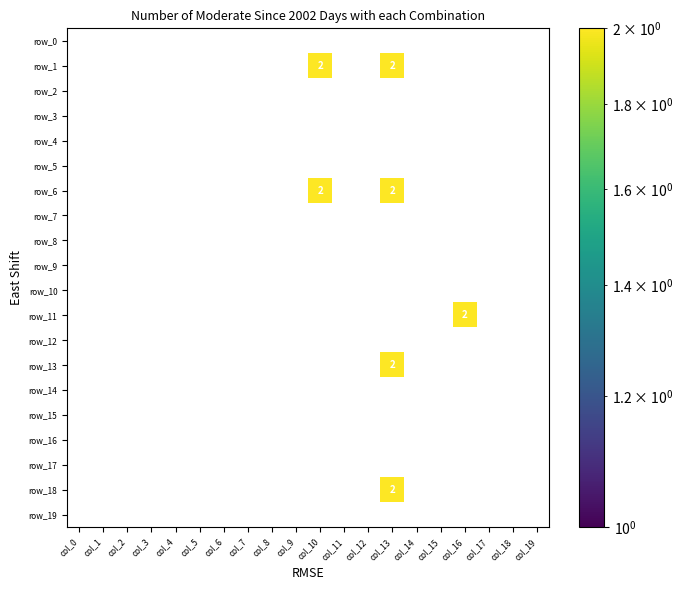

Reading right to left, list all the values displayed in this chart.

row_0: 0	0	0	0	0	0	0	0	0	0	0	0	0	0	0	0	0	0	0	0
row_1: 0	0	0	0	0	0	2	0	0	2	0	0	0	0	0	0	0	0	0	0
row_2: 0	0	0	0	0	0	0	0	0	0	0	0	0	0	0	0	0	0	0	0
row_3: 0	0	0	0	0	0	0	0	0	0	0	0	0	0	0	0	0	0	0	0
row_4: 0	0	0	0	0	0	0	0	0	0	0	0	0	0	0	0	0	0	0	0
row_5: 0	0	0	0	0	0	0	0	0	0	0	0	0	0	0	0	0	0	0	0
row_6: 0	0	0	0	0	0	2	0	0	2	0	0	0	0	0	0	0	0	0	0
row_7: 0	0	0	0	0	0	0	0	0	0	0	0	0	0	0	0	0	0	0	0
row_8: 0	0	0	0	0	0	0	0	0	0	0	0	0	0	0	0	0	0	0	0
row_9: 0	0	0	0	0	0	0	0	0	0	0	0	0	0	0	0	0	0	0	0
row_10: 0	0	0	0	0	0	0	0	0	0	0	0	0	0	0	0	0	0	0	0
row_11: 0	0	0	2	0	0	0	0	0	0	0	0	0	0	0	0	0	0	0	0
row_12: 0	0	0	0	0	0	0	0	0	0	0	0	0	0	0	0	0	0	0	0
row_13: 0	0	0	0	0	0	2	0	0	0	0	0	0	0	0	0	0	0	0	0
row_14: 0	0	0	0	0	0	0	0	0	0	0	0	0	0	0	0	0	0	0	0
row_15: 0	0	0	0	0	0	0	0	0	0	0	0	0	0	0	0	0	0	0	0
row_16: 0	0	0	0	0	0	0	0	0	0	0	0	0	0	0	0	0	0	0	0
row_17: 0	0	0	0	0	0	0	0	0	0	0	0	0	0	0	0	0	0	0	0
row_18: 0	0	0	0	0	0	2	0	0	0	0	0	0	0	0	0	0	0	0	0
row_19: 0	0	0	0	0	0	0	0	0	0	0	0	0	0	0	0	0	0	0	0